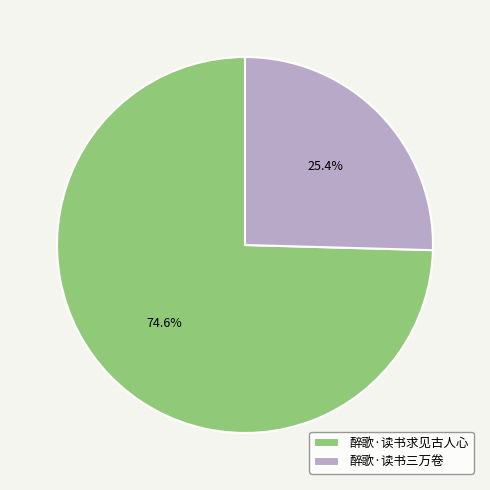

What is the smallest slice in the pie chart?

醉歌·读书三万卷